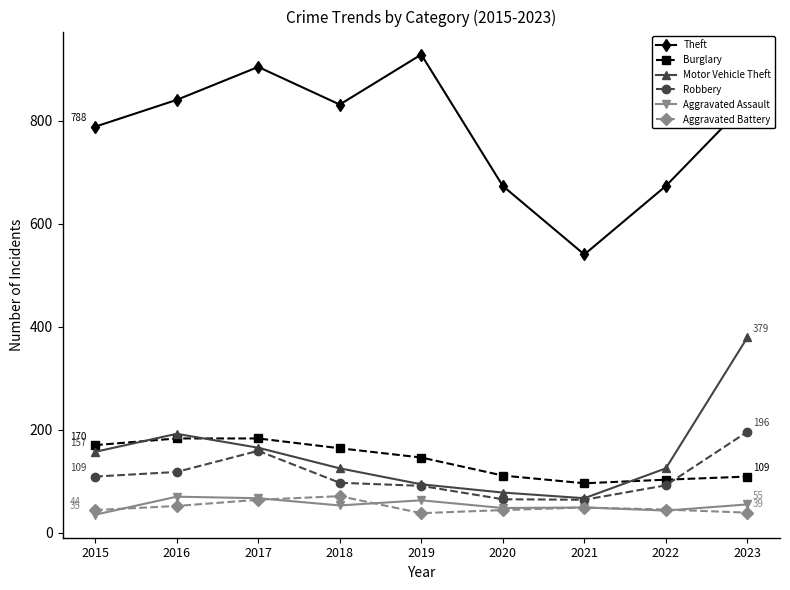

The value of Aggravated Battery at 2016 is 88. True or false?

False